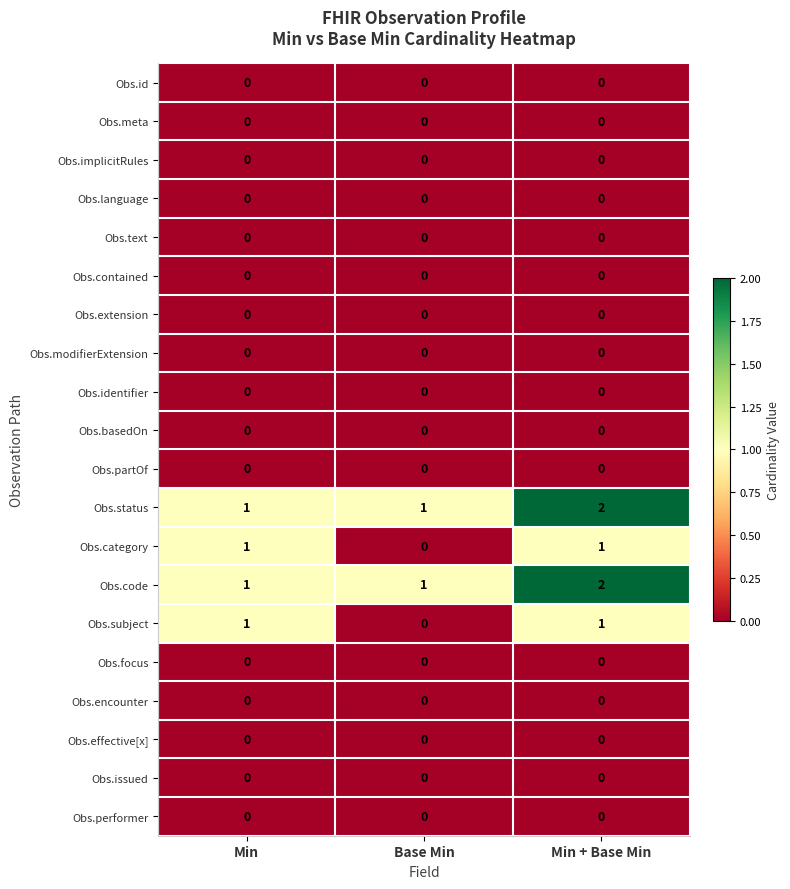

Which category has the highest value across all series?

Min + Base Min